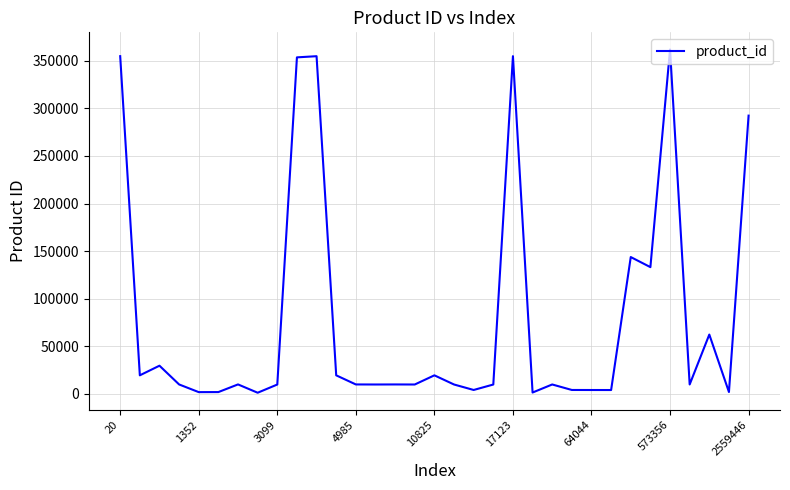

What is the sum of all values?

2627801